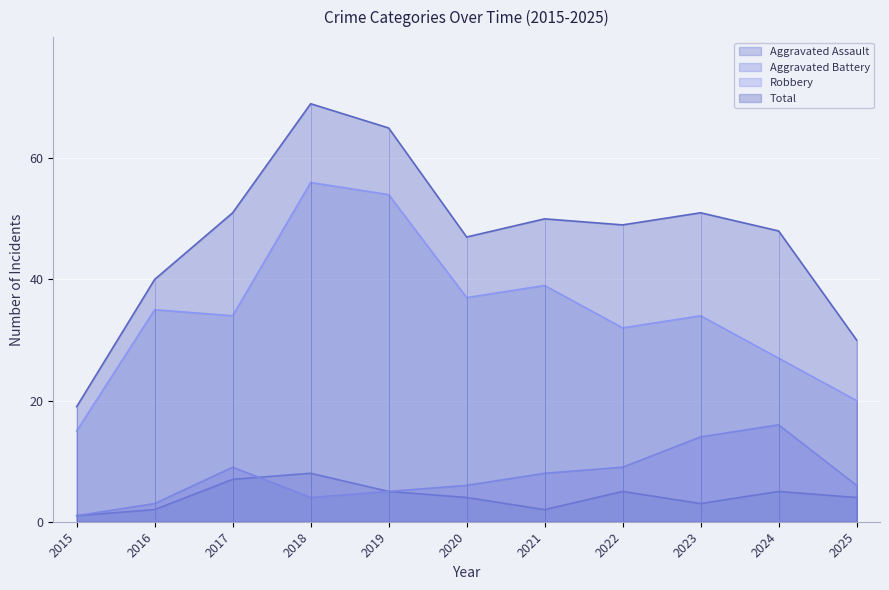

The Robbery series shows 15 at 2015. True or false?

True